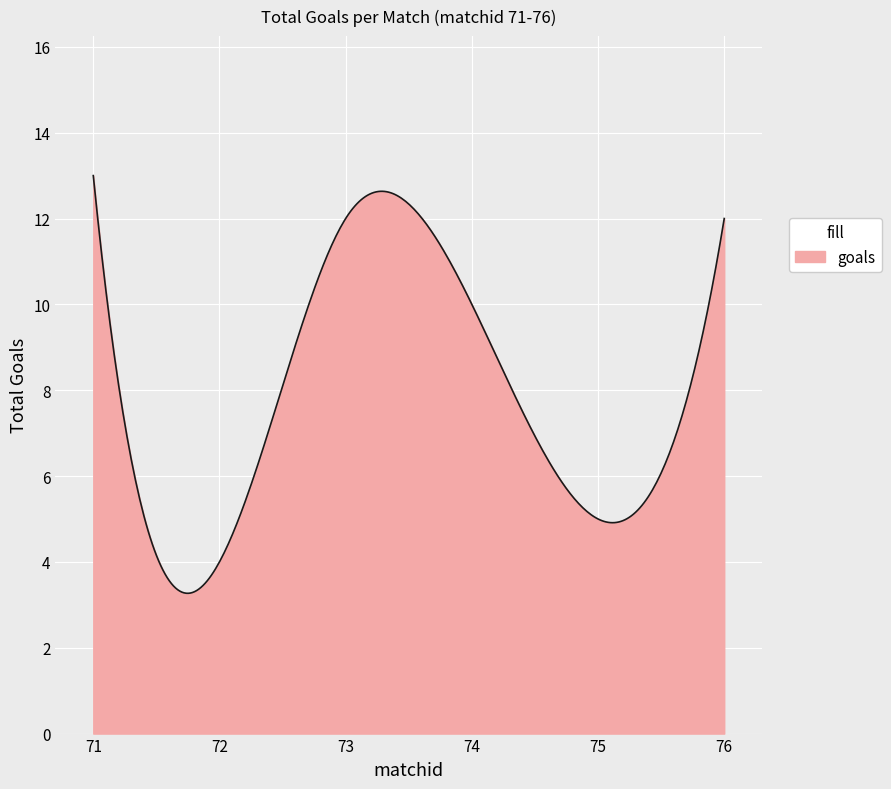

What is the difference between the maximum and minimum values?

9.7